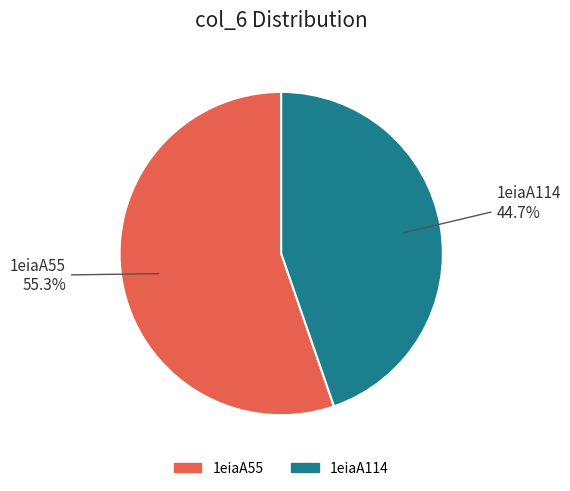

Does 1eiaA114 represent more than half of the total?

No